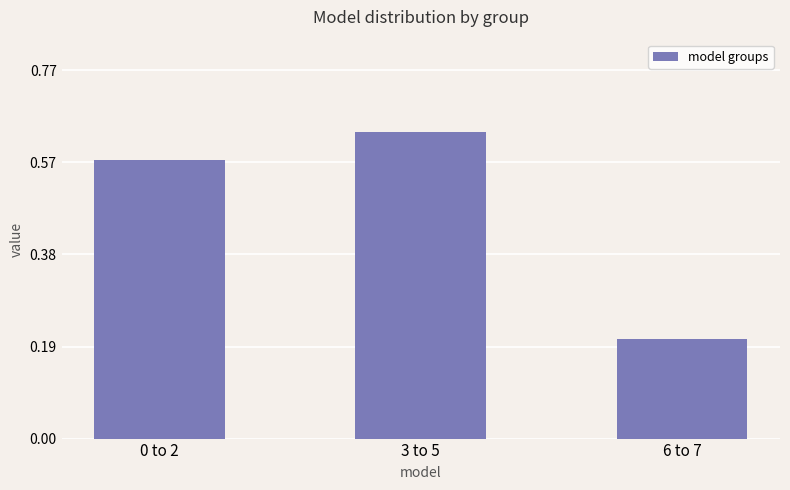

What is the difference between the second highest and minimum values?

0.4